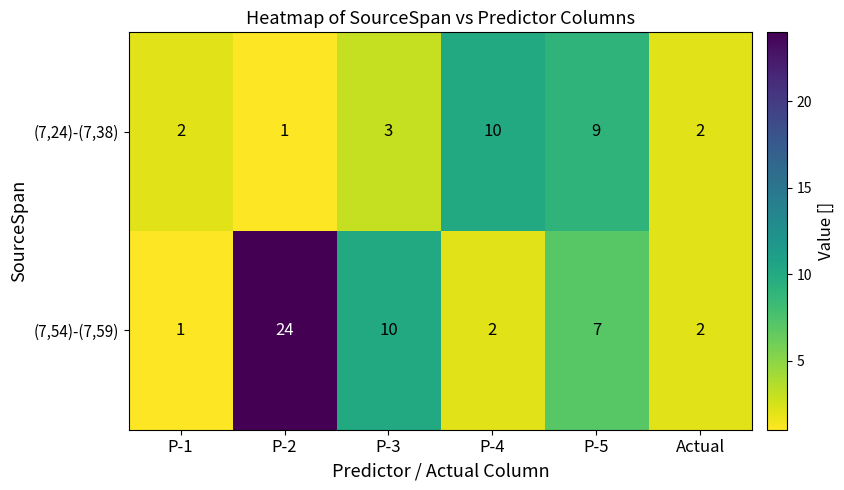

What is the total value across all series at P-1?

3